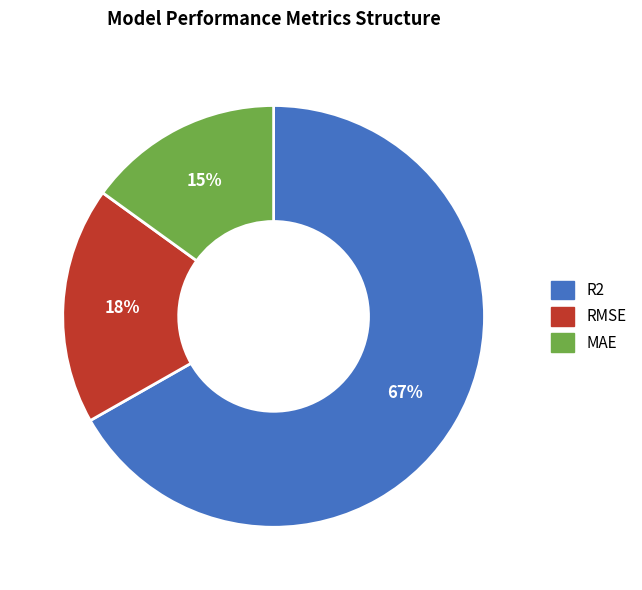

How many slices are in this pie chart?

3